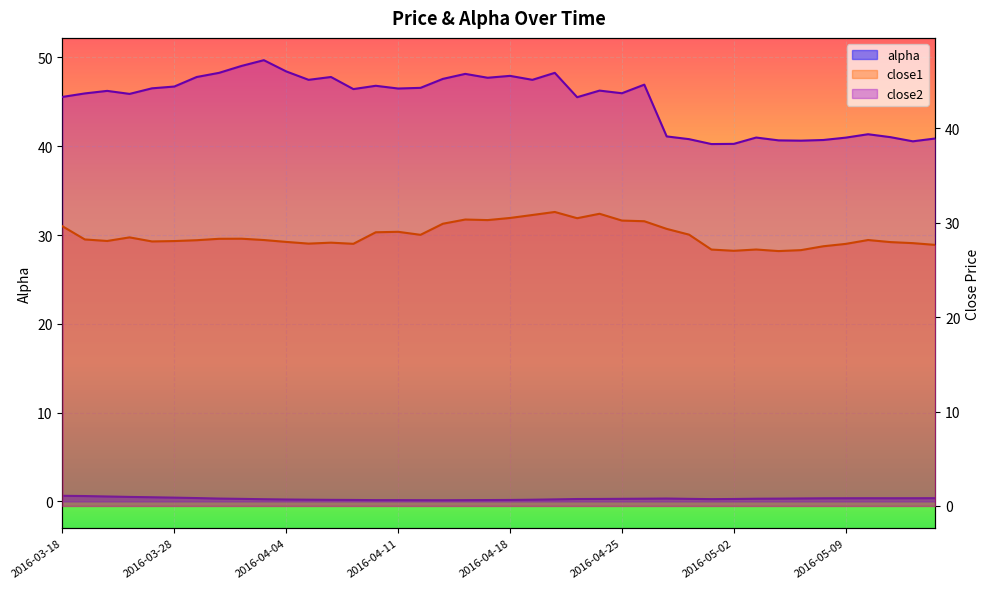

What is the label of the 34th point from the left?

2016-05-05